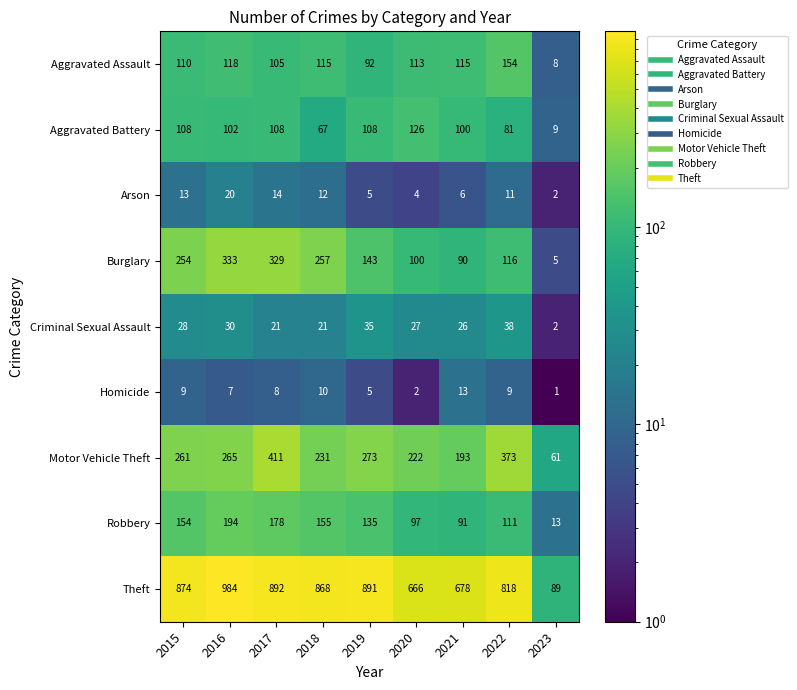

What is the approximate value of Theft at 2018?

868